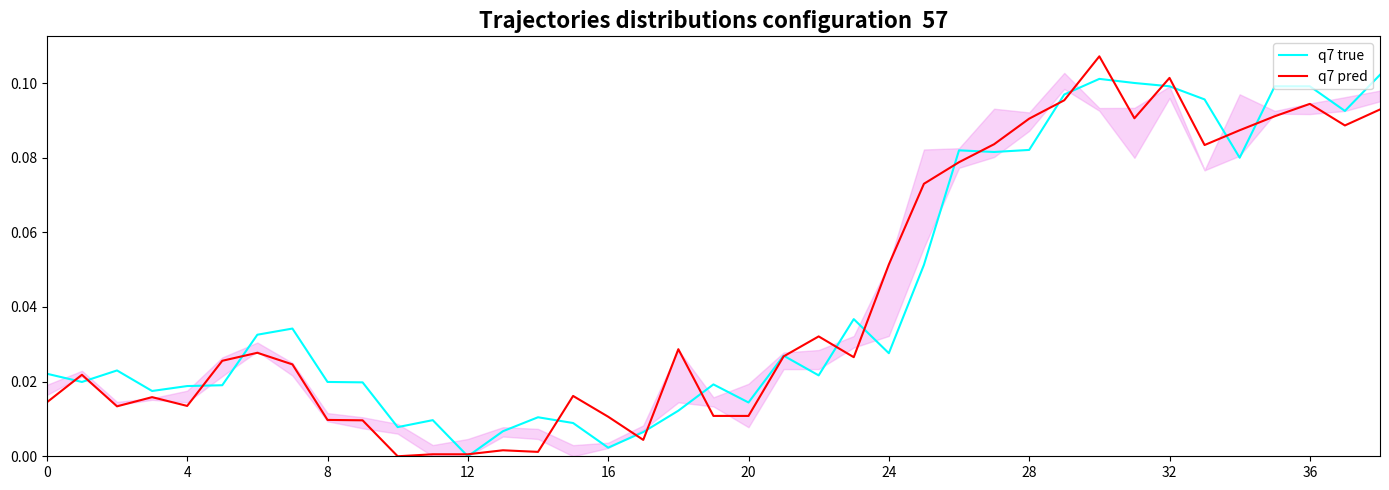

At how many categories does at least one series exceed 0?

39